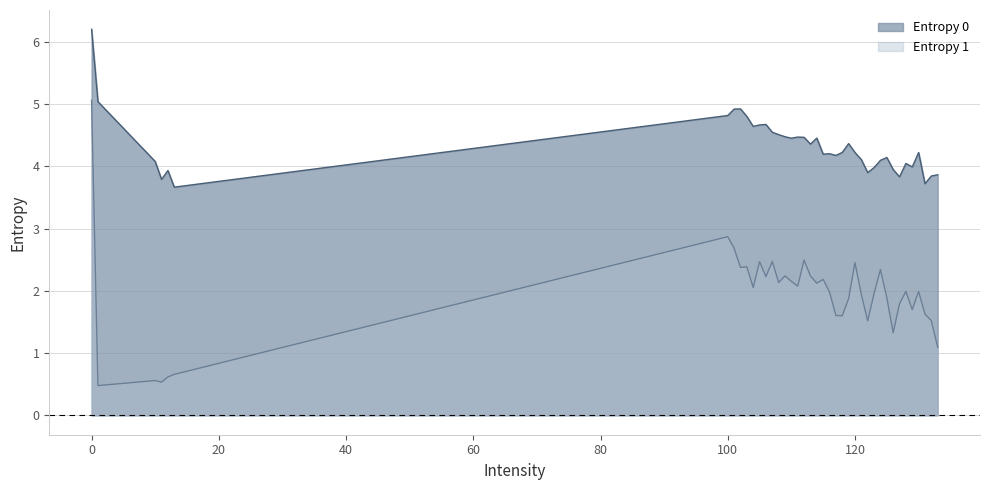

What are all the series names shown in the legend?

Entropy 0, Entropy 1